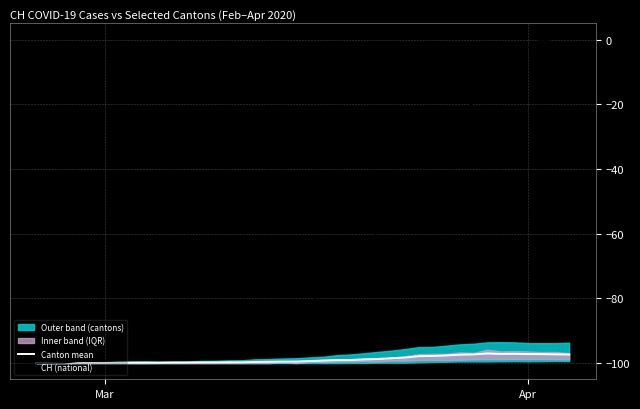

What is the lowest value of the CH (national) series?

-100.0